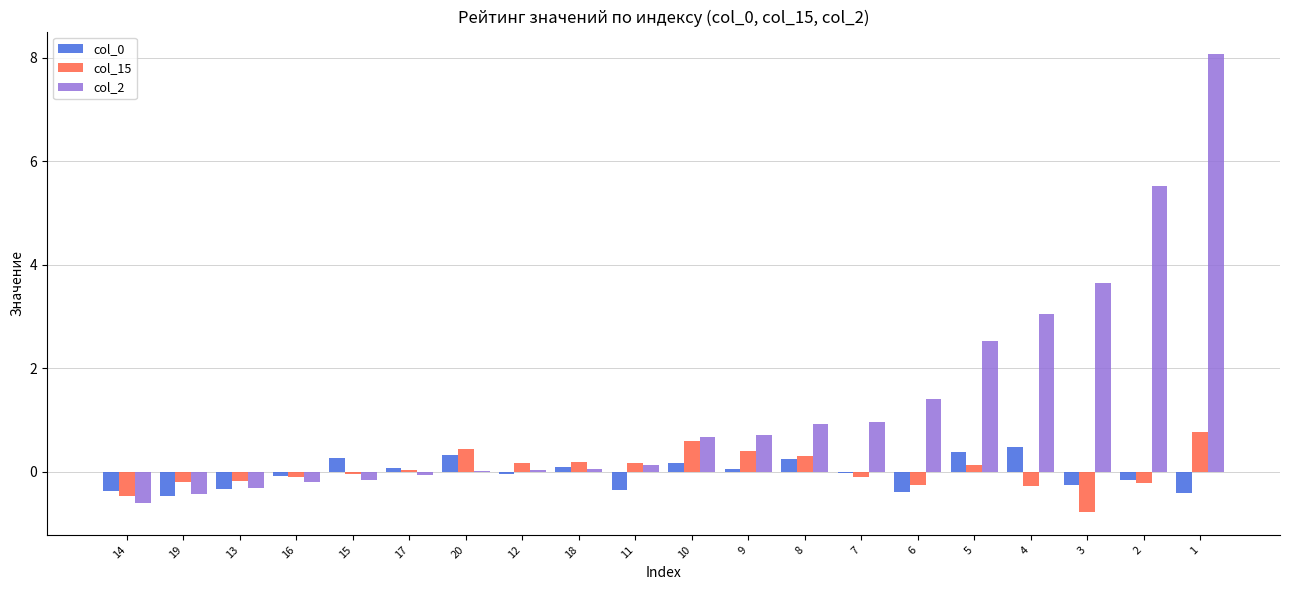

Which series has the largest total across all categories?

col_2